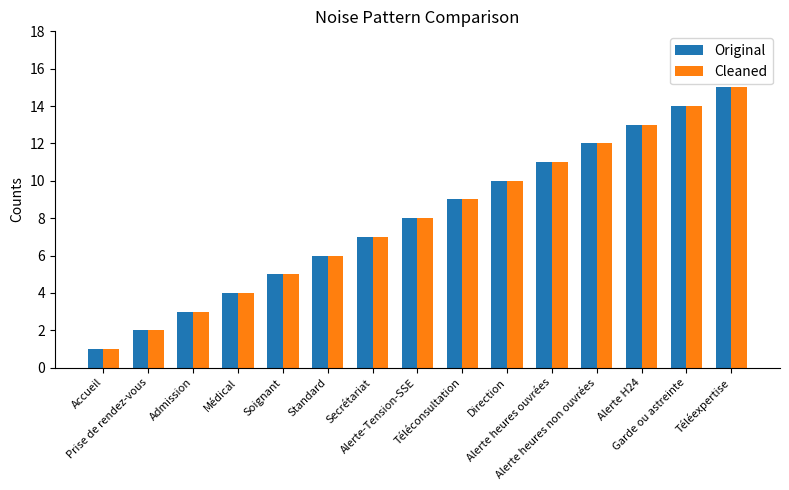

What position from the left is Direction?

10